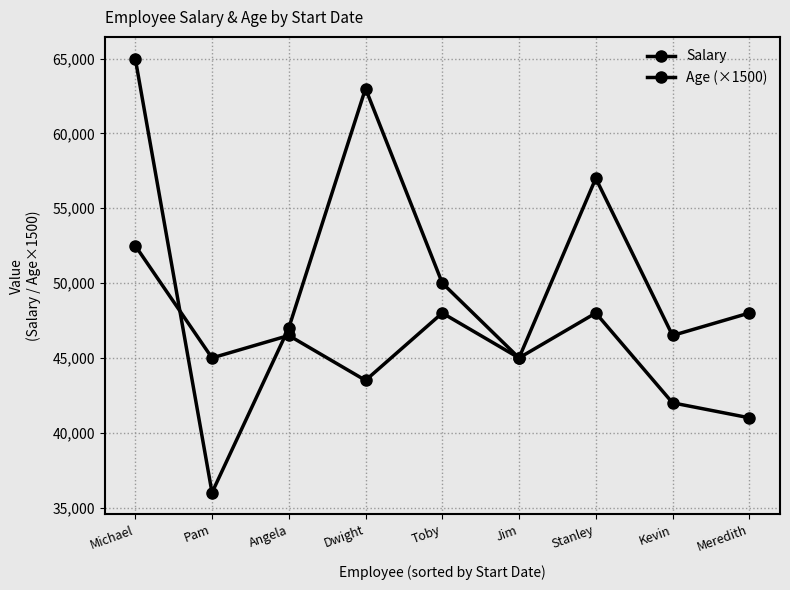

The value of Age (×1500) at Toby is 48000. True or false?

True